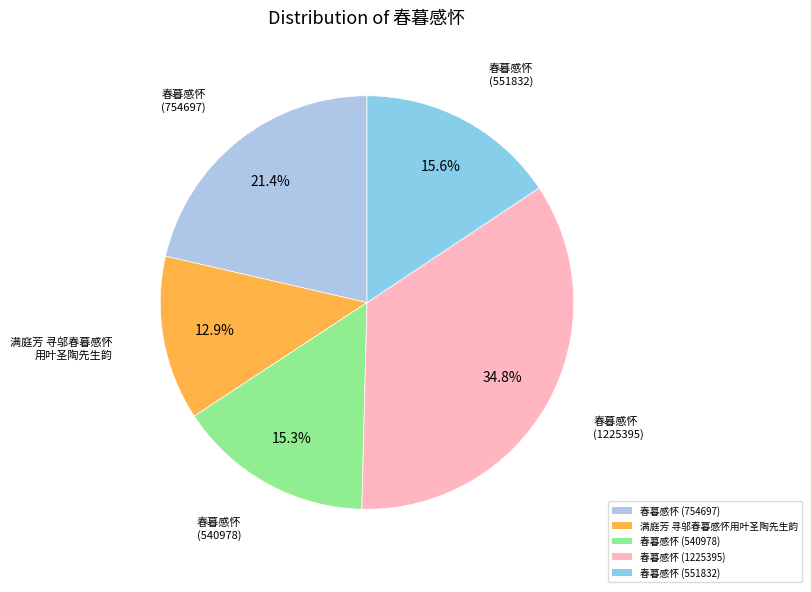

Rank the categories by value from highest to lowest.

春暮感怀 (1225395), 春暮感怀 (754697), 春暮感怀 (551832), 春暮感怀 (540978), 满庭芳 寻邬春暮感怀用叶圣陶先生韵